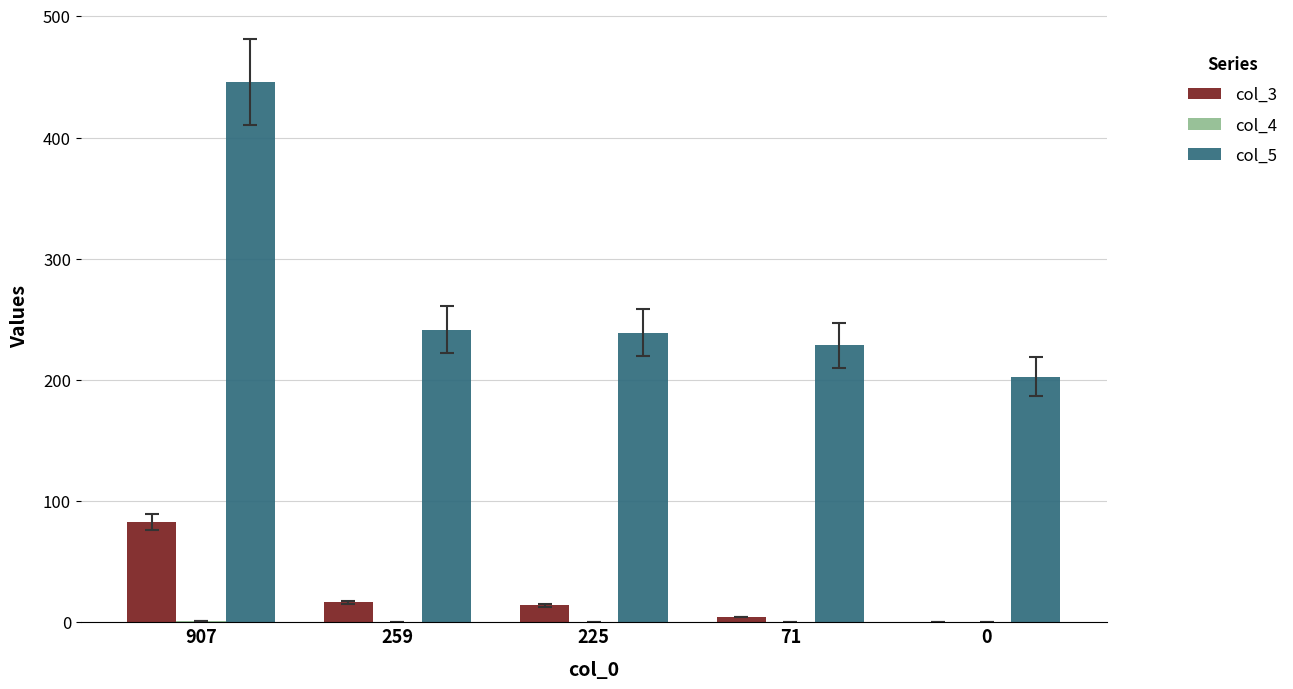

The col_3 series shows 4.3 at 71. True or false?

True